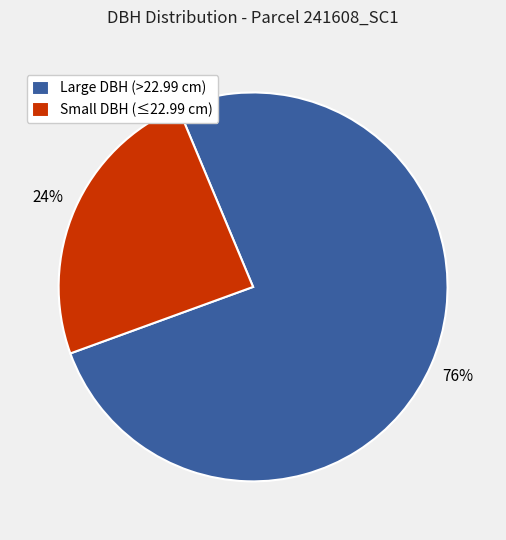

To the nearest percent, what is the difference between the largest and smallest slice percentages?

52%